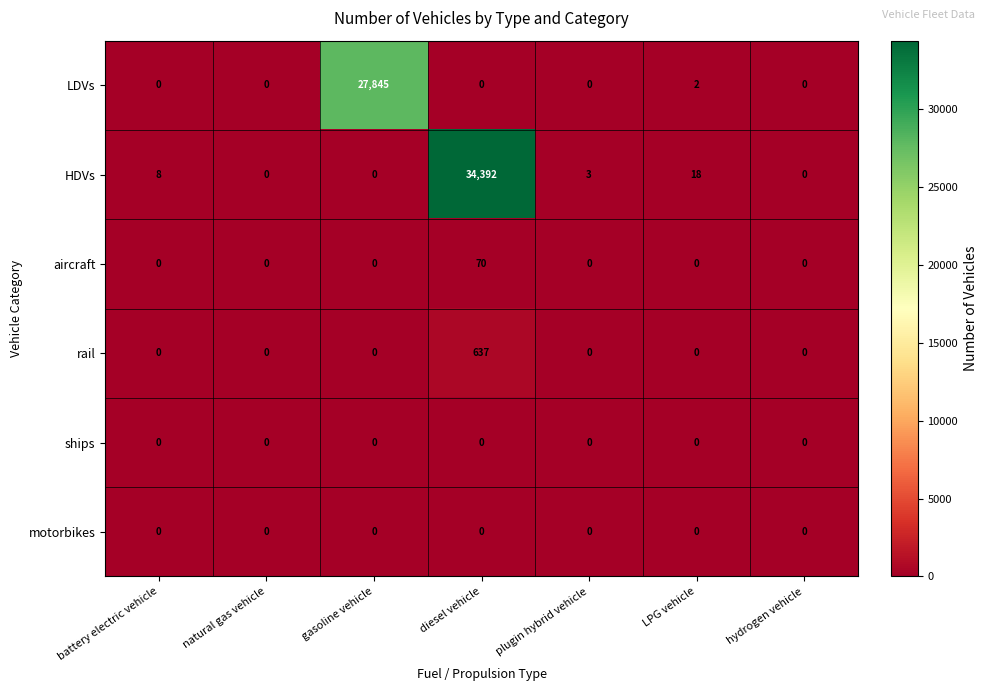

What is the spread (max minus min) of values at LPG vehicle?

18